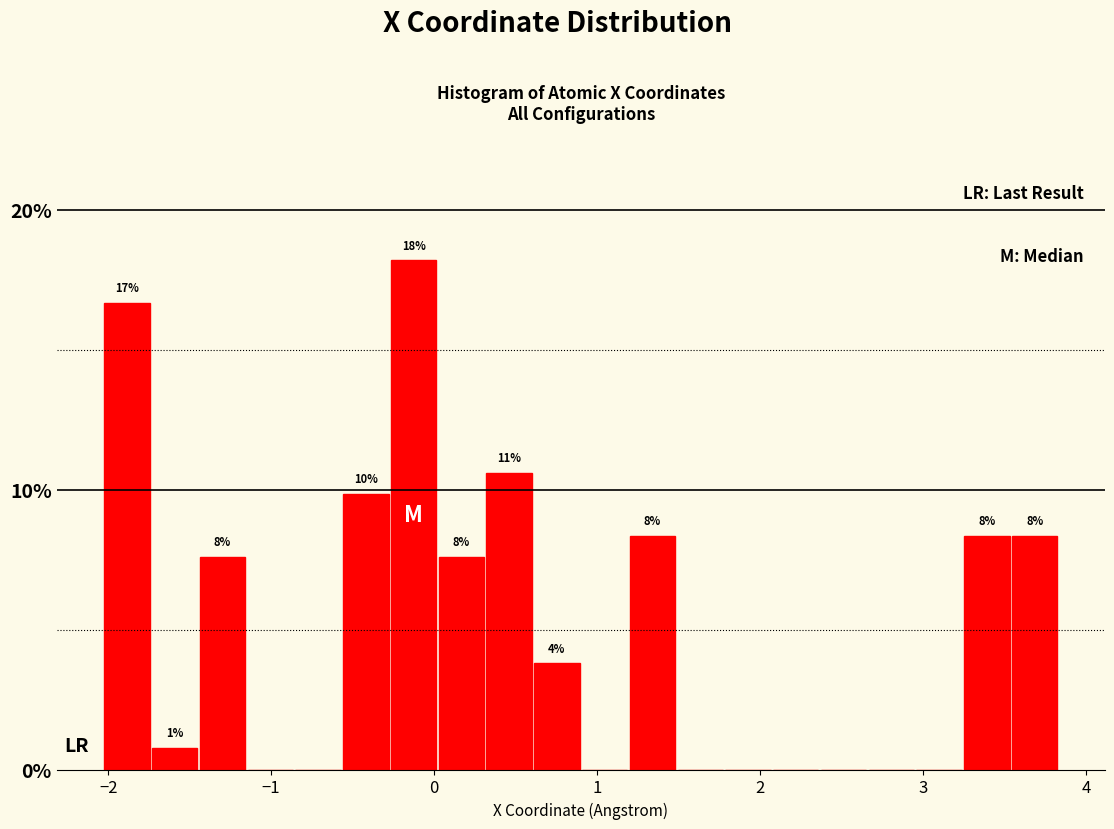

Around what value on the x-axis is the tallest bar? Give the approximate position of its centre, as read against the axis.

-0.1